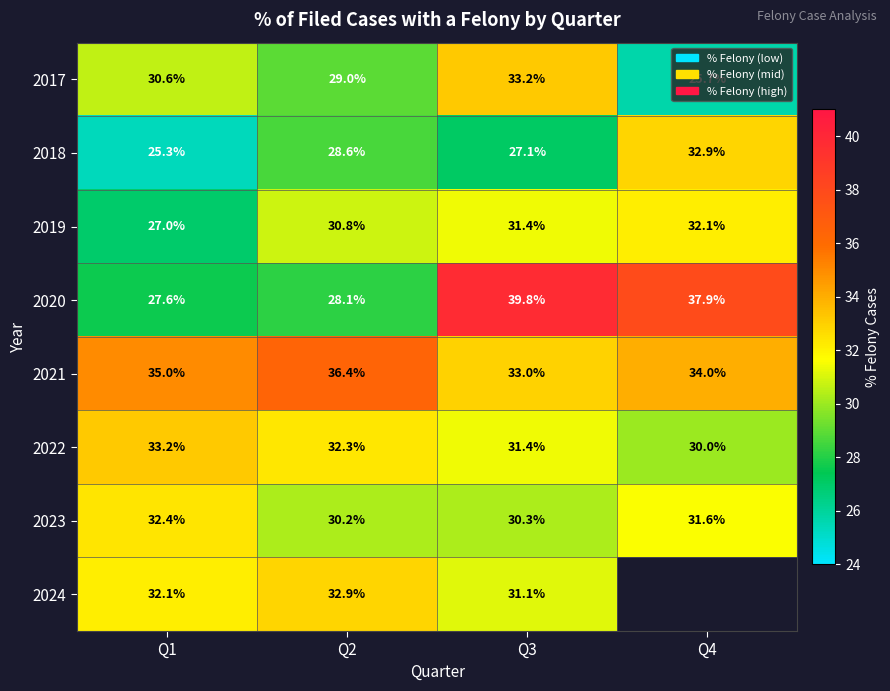

Between Q1 and Q2, which series saw the biggest shift?

2019